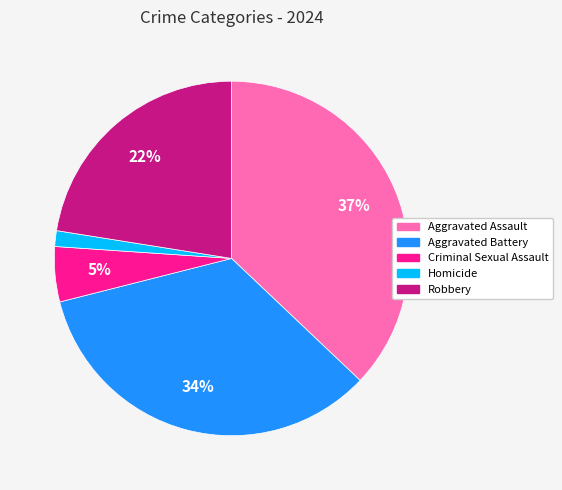

Which slice is the smallest?

Homicide